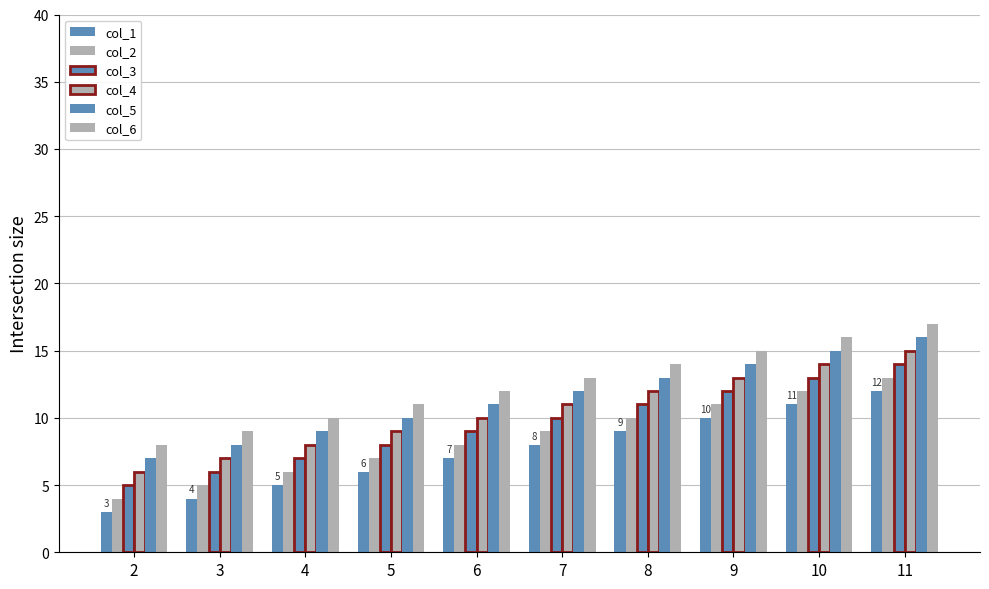

How many data points in col_2 are less than 9?

5